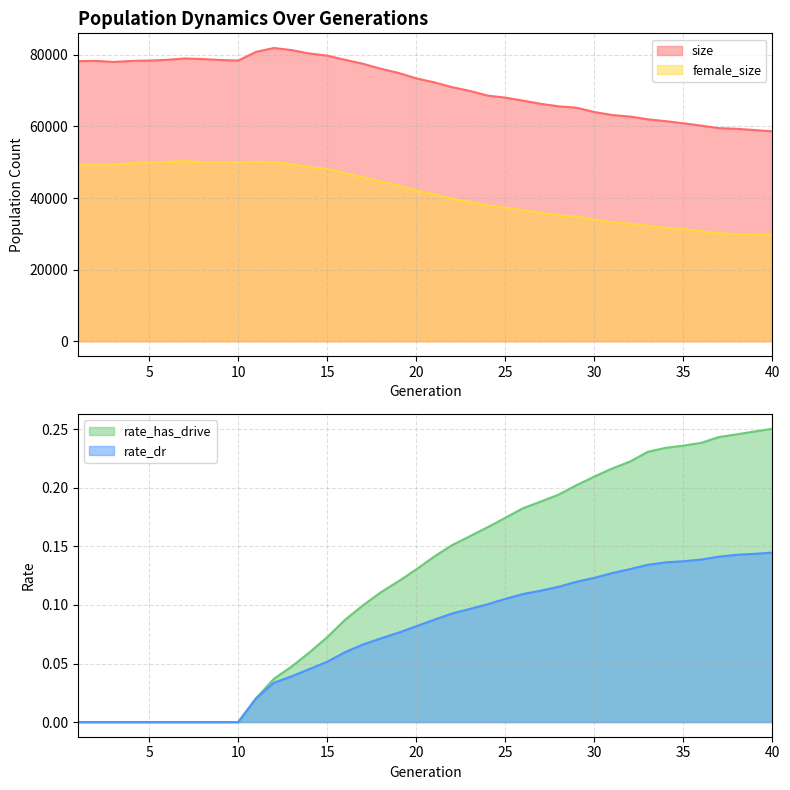

Which category has the highest value across all series?

12